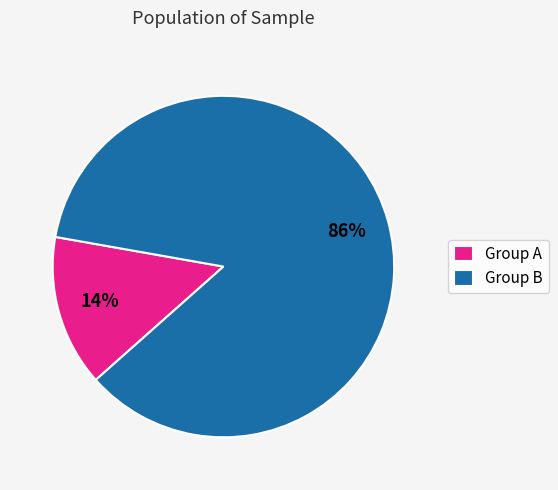

What is the largest slice in the pie chart?

Group B